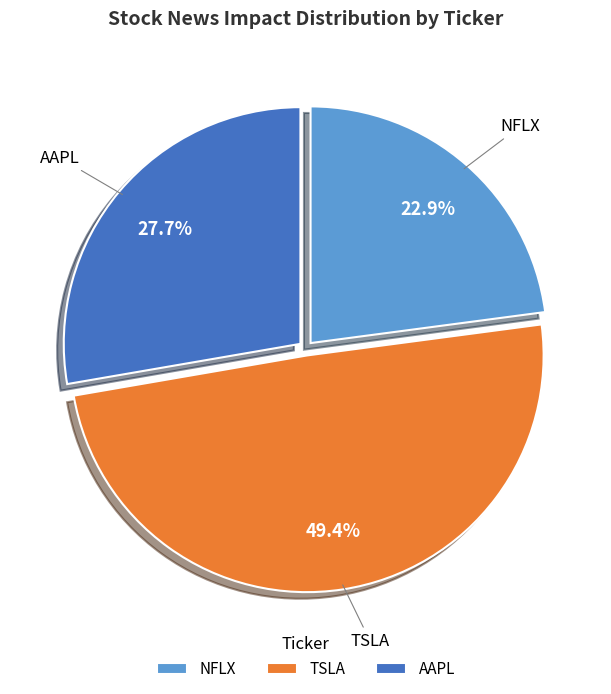

How much of the chart is everything except TSLA?

50.6%